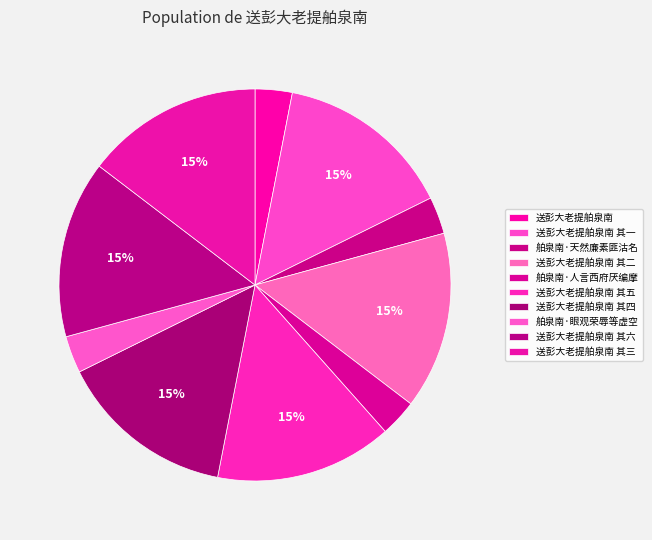

Which category has the smallest portion of the pie?

送彭大老提舶泉南